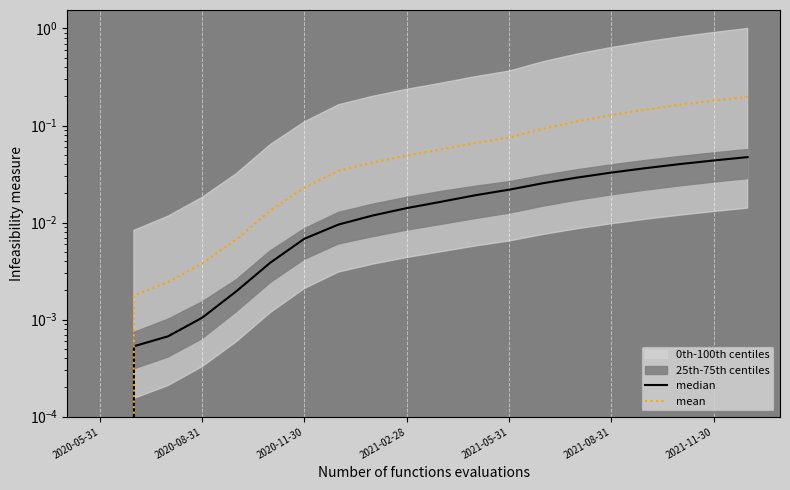

What is the sum of all median values?

0.4